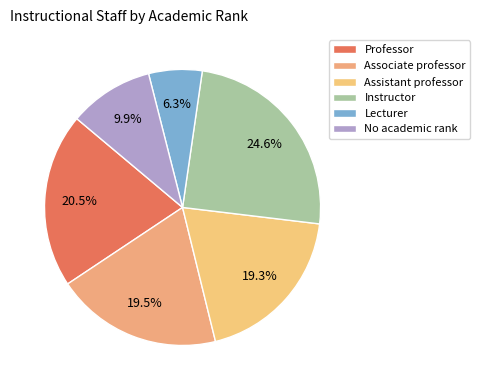

How many segments does this pie chart have?

6